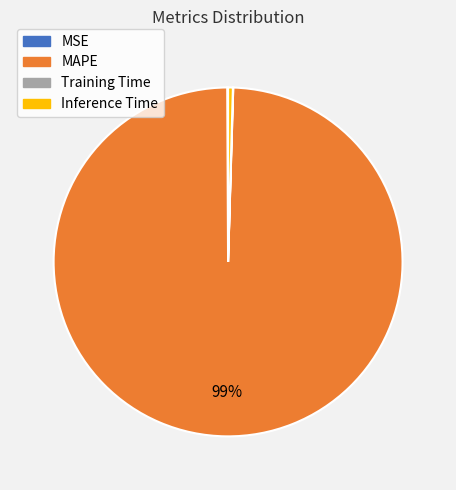

Does MAPE account for over 50% of the chart?

Yes